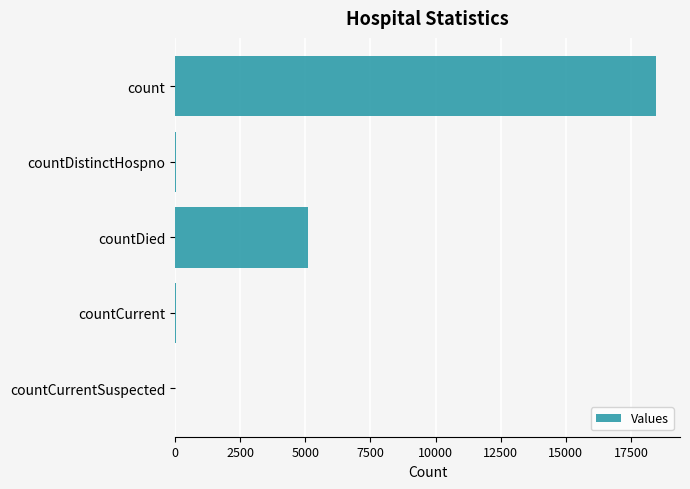

At which label is the value closest to 9230?

countDied